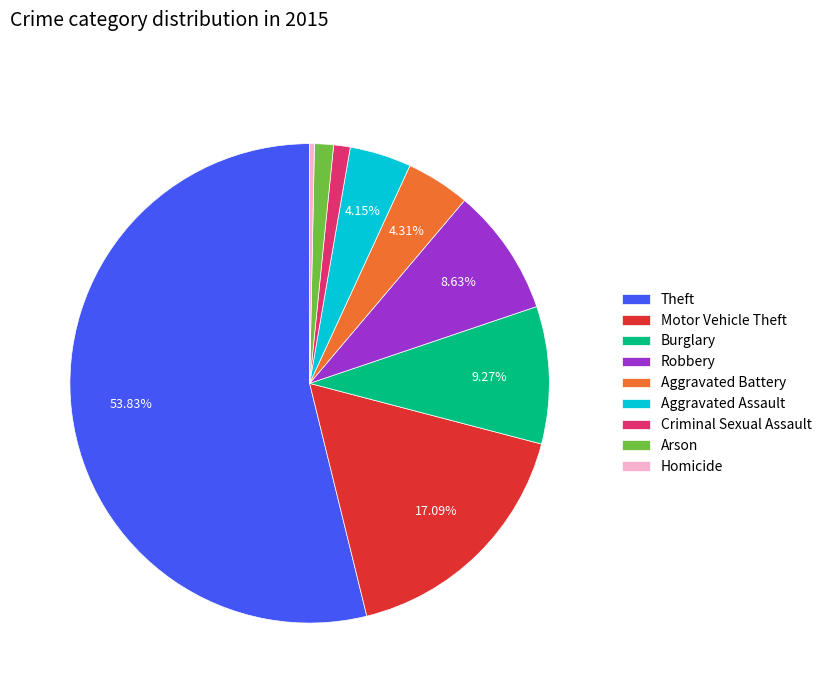

What percentage is NOT represented by Theft?

46.2%